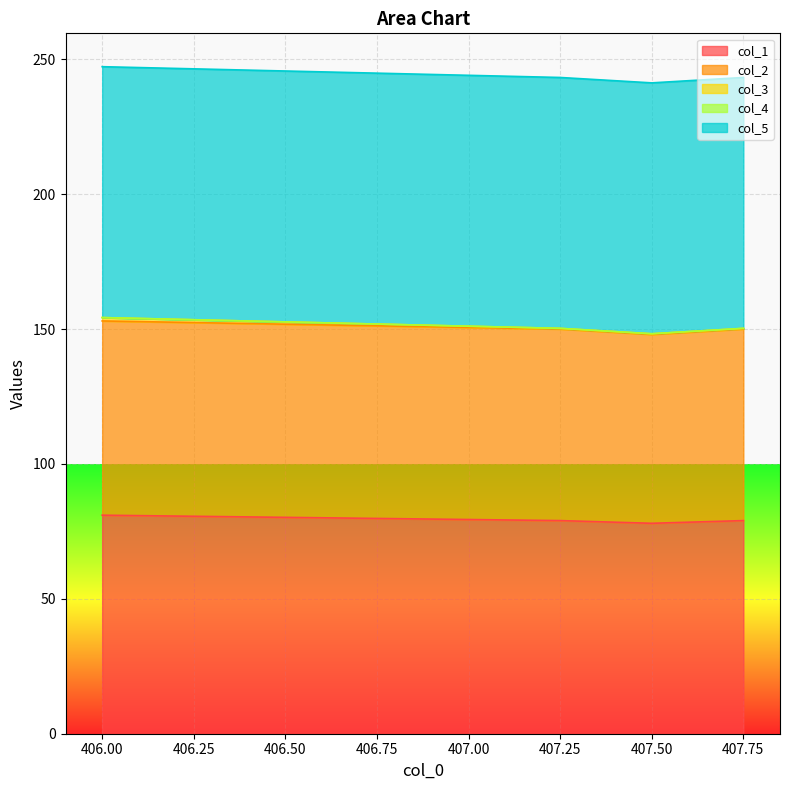

Between 1 and 3, which series saw the biggest shift?

col_1